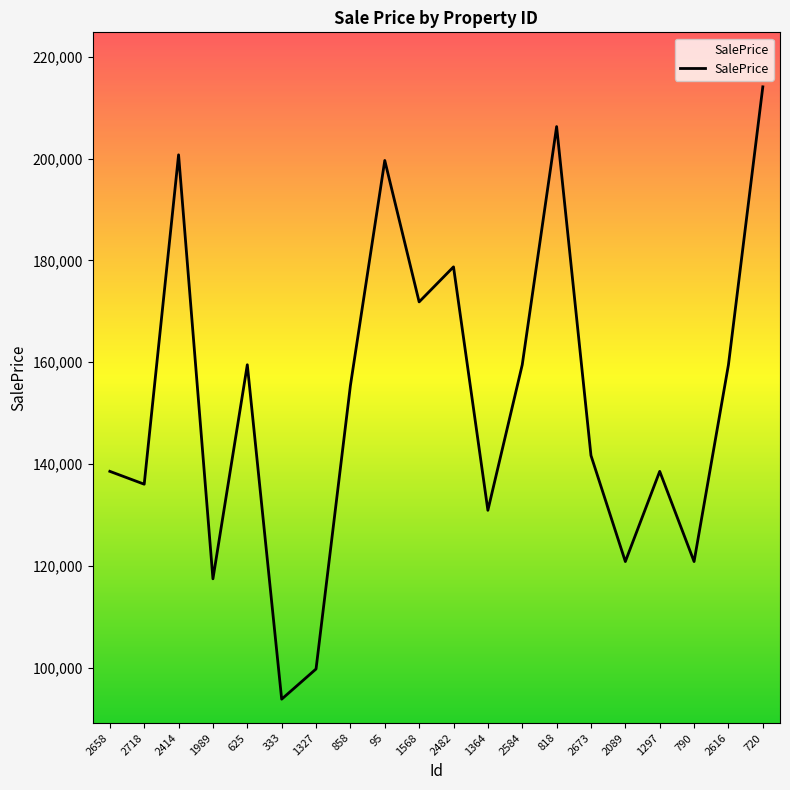

What is the difference between the values at 2673 and 625?

17821.7